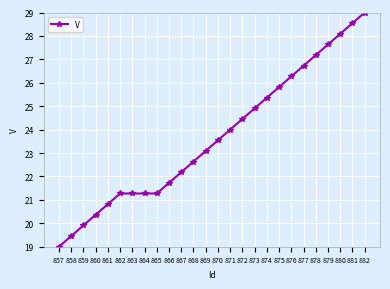

What is the sum of the values at 874 and 858?

44.8